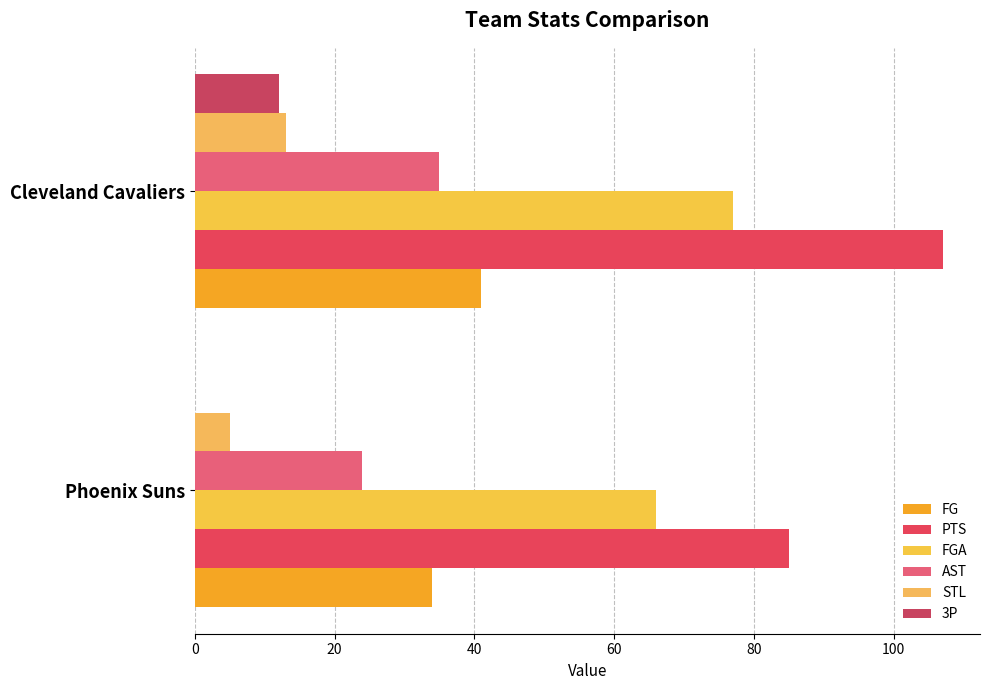

How many distinct data groups are displayed?

6